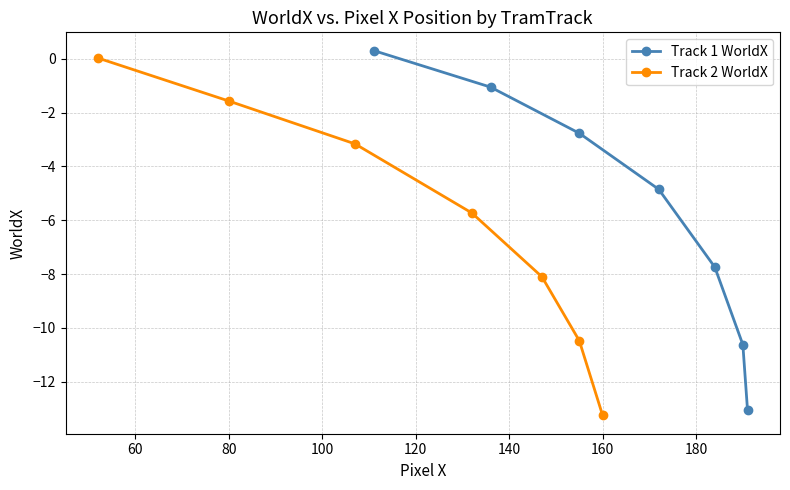

List the series in order of their peak value, lowest first.

Track 2 WorldX, Track 1 WorldX